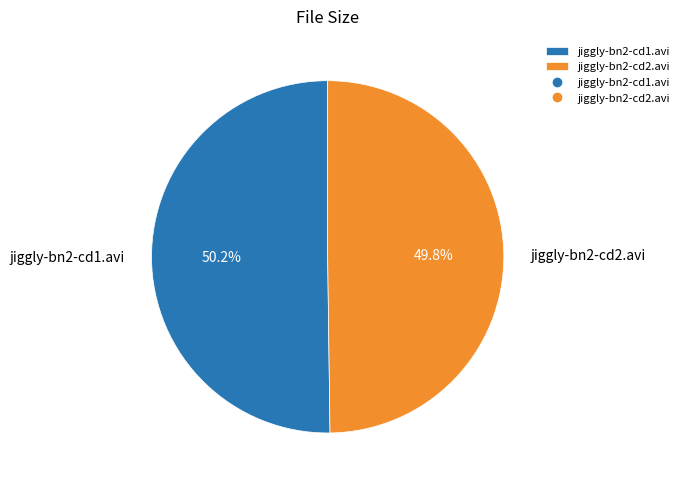

What is the ratio of the value at jiggly-bn2-cd1.avi to the value at jiggly-bn2-cd2.avi?

1.0